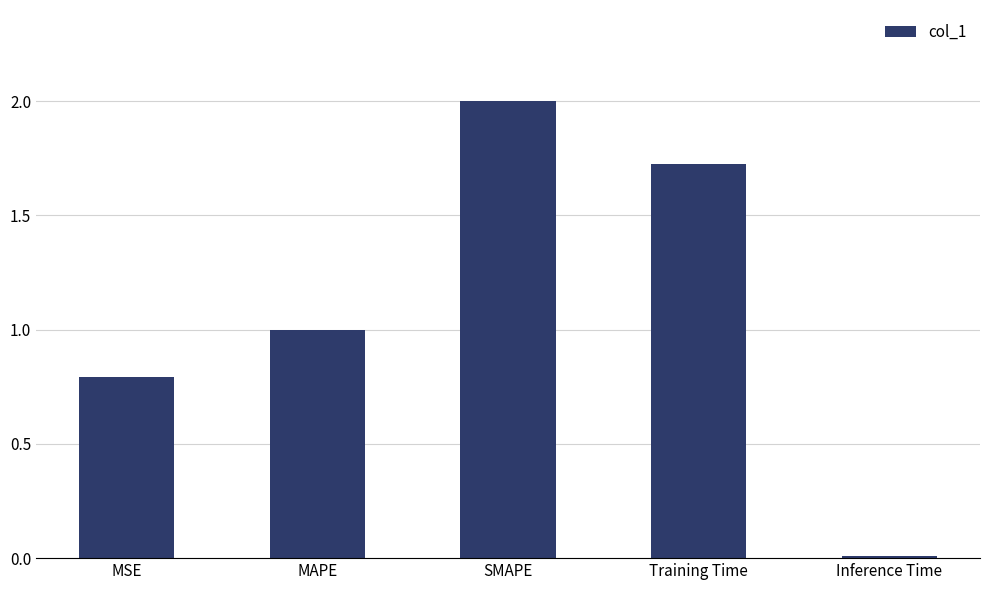

The chart shows a value of 2.0 at SMAPE. True or false?

True